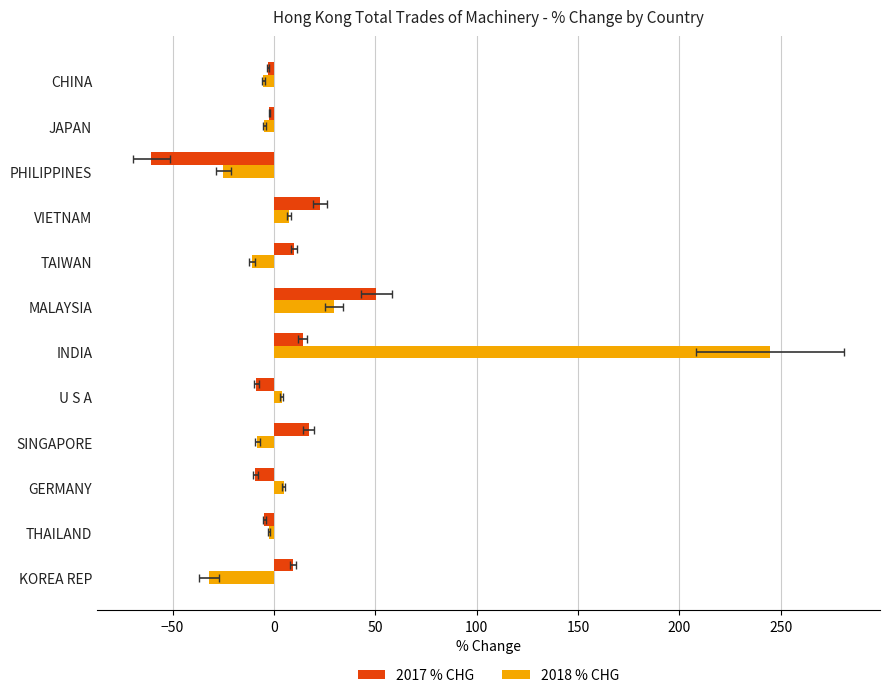

What is the spread (max minus min) of values at GERMANY?

14.0